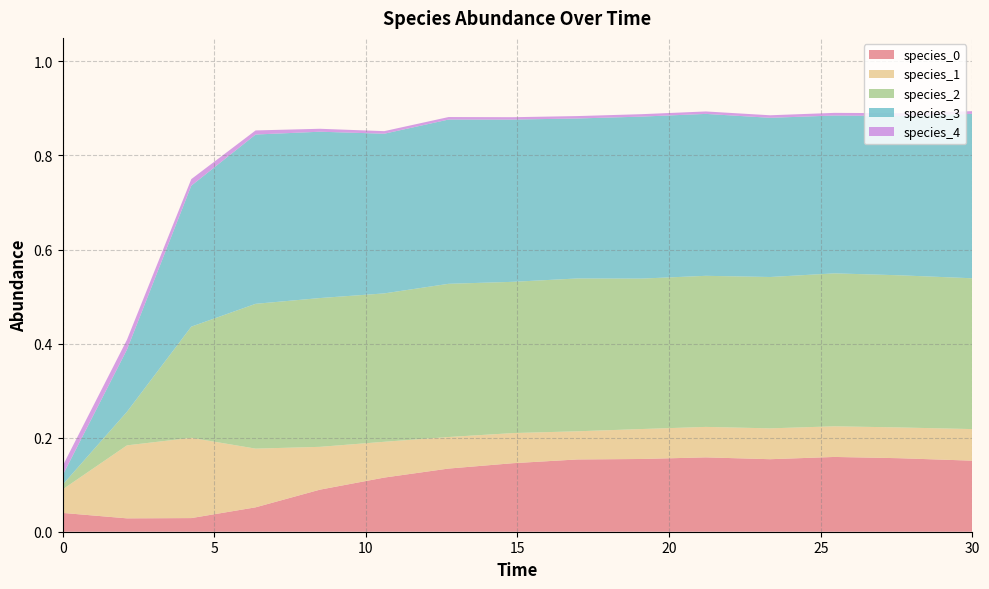

Reading left to right, list all the values displayed in this chart.

species_0: 0=0.0	1=0.0	2=0.0	3=0.1	4=0.1	5=0.1	6=0.1	7=0.1	8=0.2	9=0.2	10=0.2	11=0.2	12=0.2	13=0.2	14=0.2
species_1: 0=0.1	1=0.2	2=0.2	3=0.1	4=0.1	5=0.1	6=0.1	7=0.1	8=0.1	9=0.1	10=0.1	11=0.1	12=0.1	13=0.1	14=0.1
species_2: 0=0.0	1=0.1	2=0.2	3=0.3	4=0.3	5=0.3	6=0.3	7=0.3	8=0.3	9=0.3	10=0.3	11=0.3	12=0.3	13=0.3	14=0.3
species_3: 0=0.0	1=0.1	2=0.3	3=0.4	4=0.4	5=0.3	6=0.3	7=0.3	8=0.3	9=0.3	10=0.3	11=0.3	12=0.3	13=0.3	14=0.3
species_4: 0=0.0	1=0.0	2=0.0	3=0.0	4=0.0	5=0.0	6=0.0	7=0.0	8=0.0	9=0.0	10=0.0	11=0.0	12=0.0	13=0.0	14=0.0